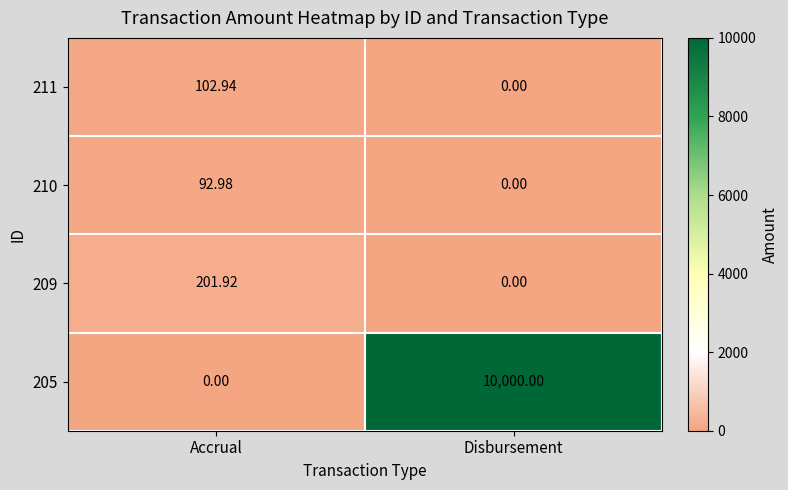

Rank the categories by 210 value from lowest to highest.

Disbursement, Accrual